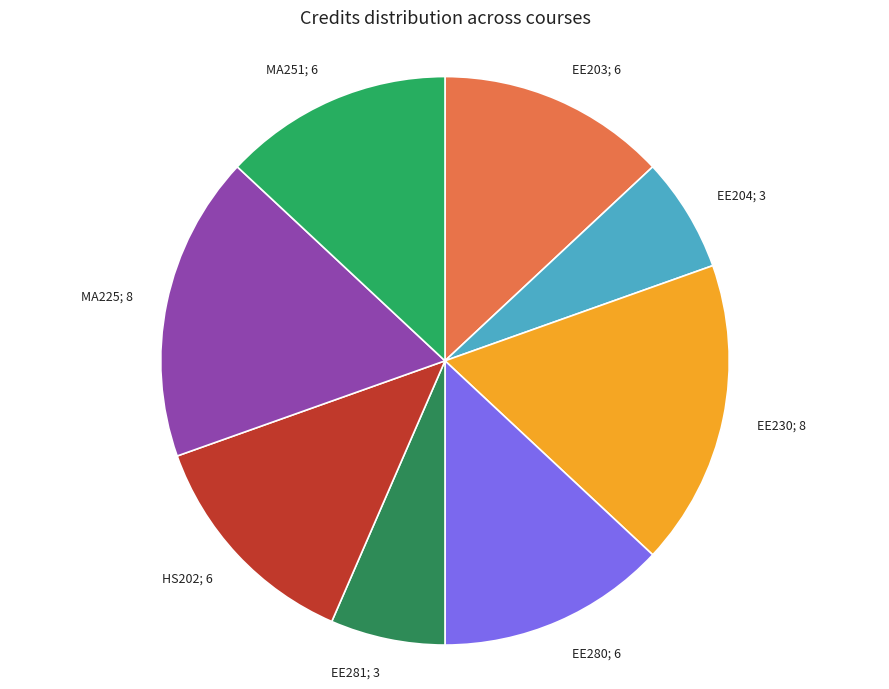

Does MA225; 8 account for over 50% of the chart?

No